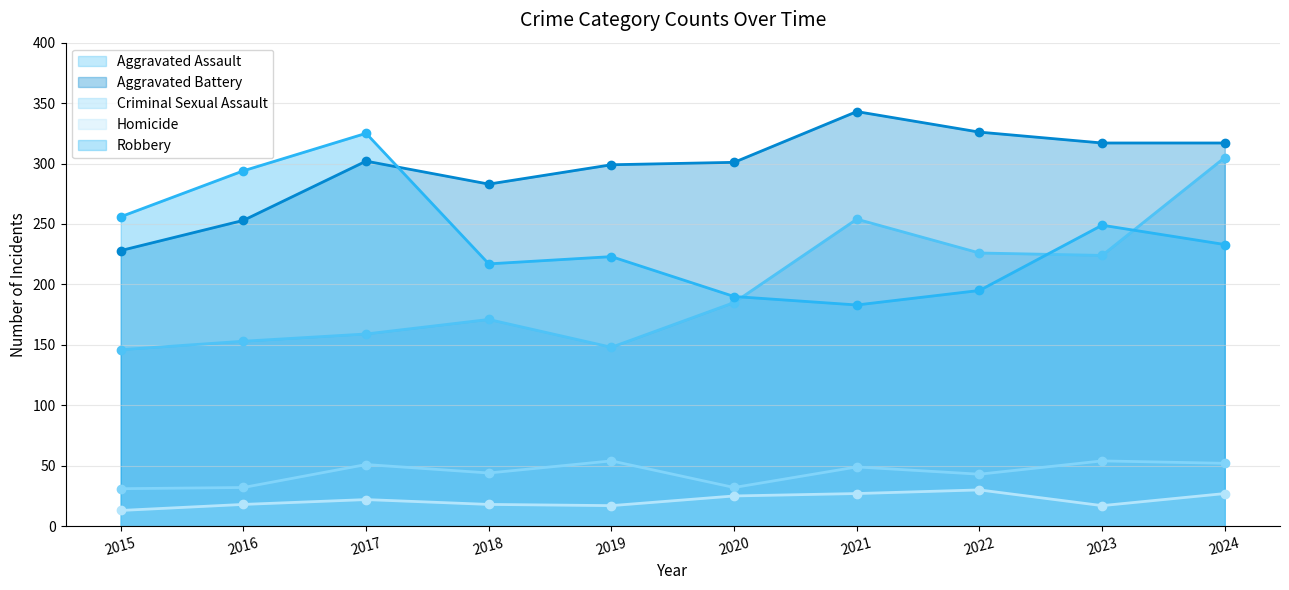

At which category does Aggravated Battery line reach its first local peak?

2017